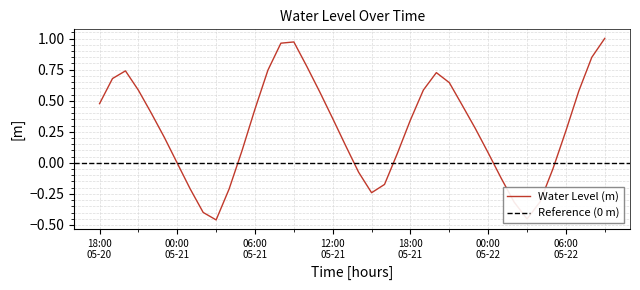

Reading right to left, transcribe all the data shown in this chart.

1.0	0.8	0.6	0.3	-0.0	-0.3	-0.5	-0.3	-0.1	0.1	0.3	0.5	0.6	0.7	0.6	0.3	0.1	-0.2	-0.2	-0.1	0.1	0.4	0.6	0.8	1.0	1.0	0.7	0.4	0.1	-0.2	-0.5	-0.4	-0.2	-0.0	0.2	0.4	0.6	0.7	0.7	0.5